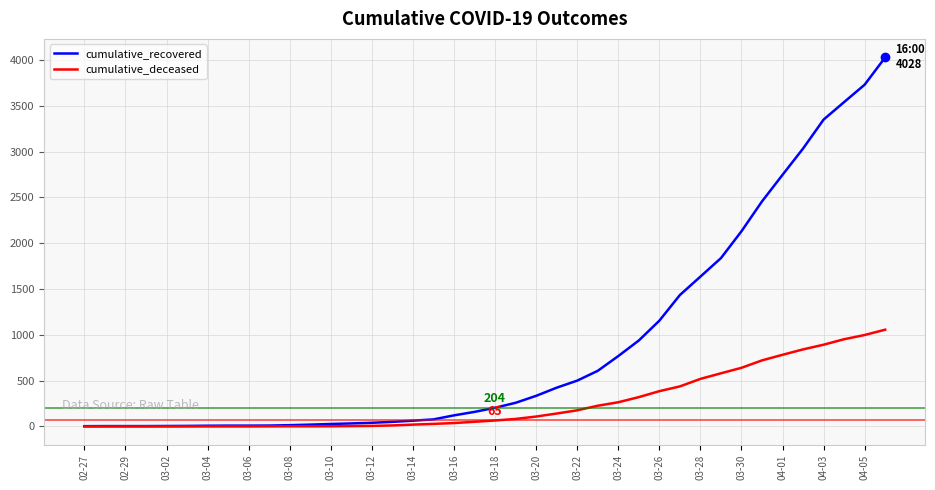

Which series has the largest total across all categories?

cumulative_recovered